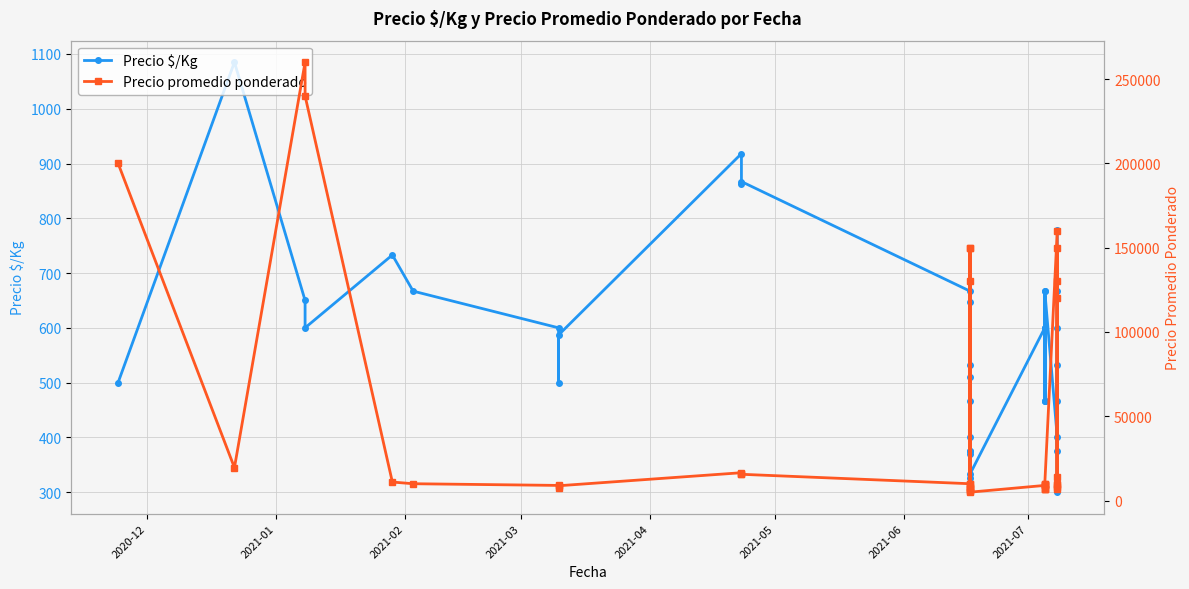

What are all the series names shown in the legend?

Precio $/Kg, Precio promedio ponderado